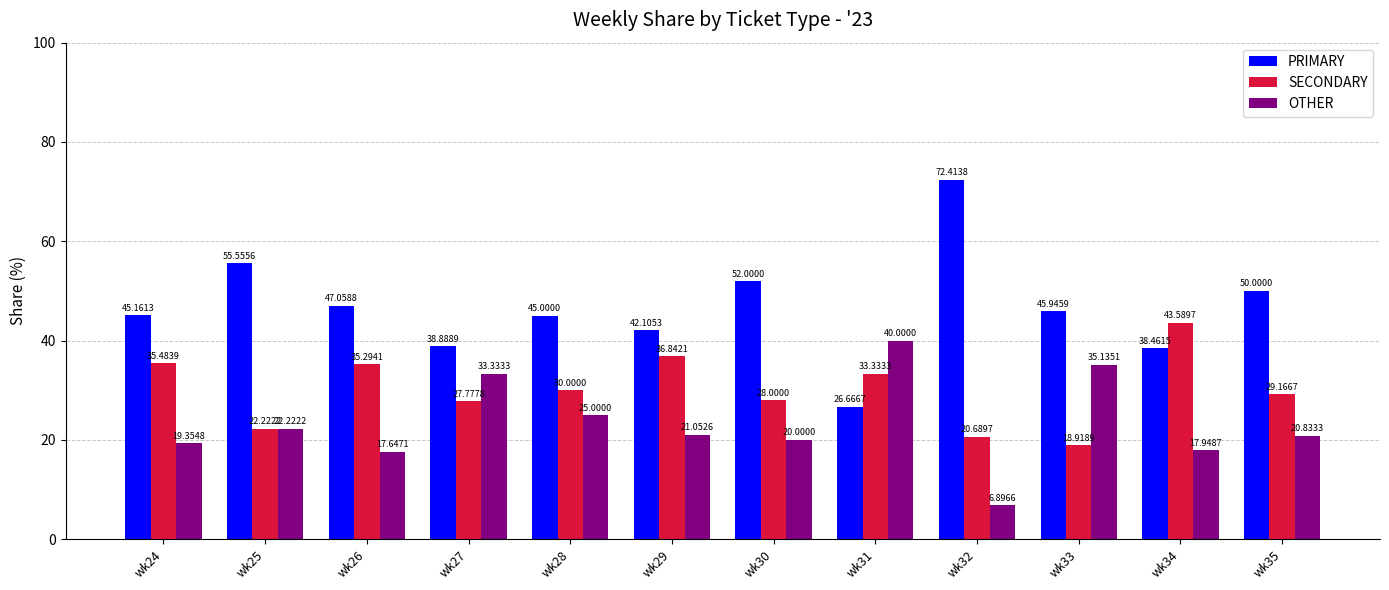

How many series are shown in this chart?

3